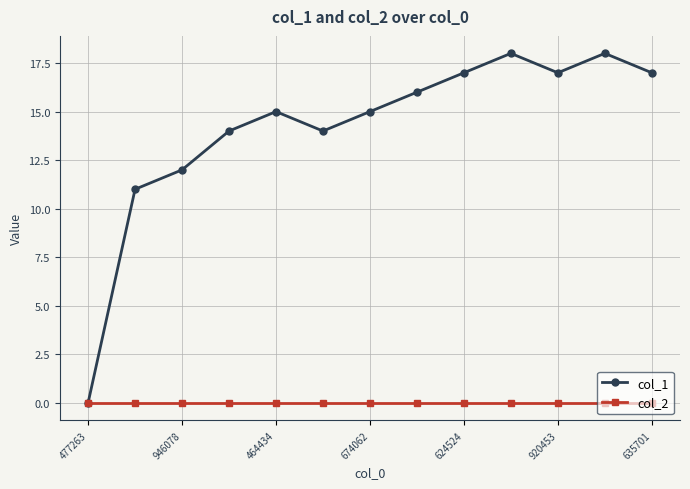

Which series has the largest total across all categories?

col_1